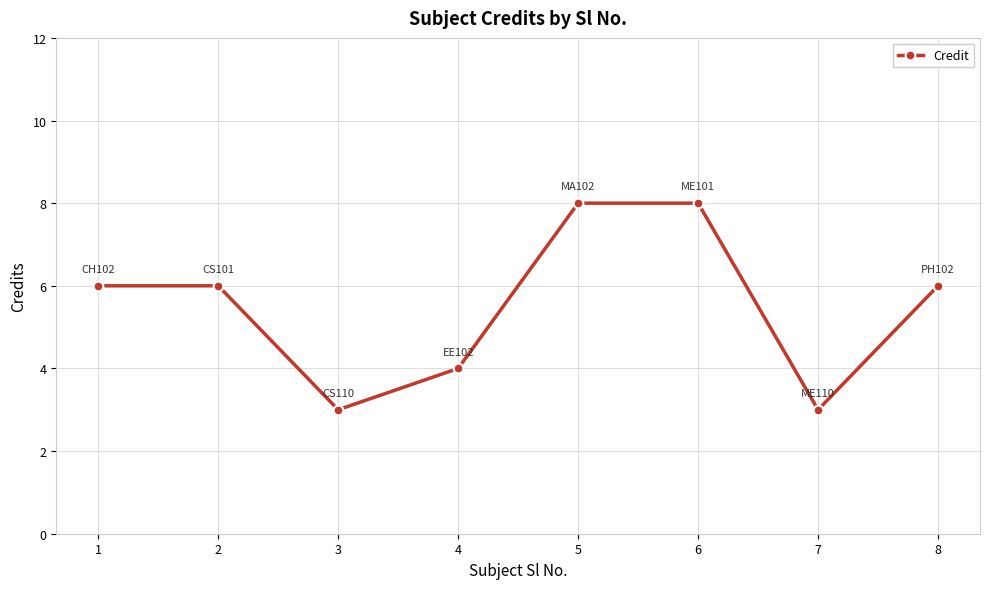

Between 6 and 8, which is larger?

6